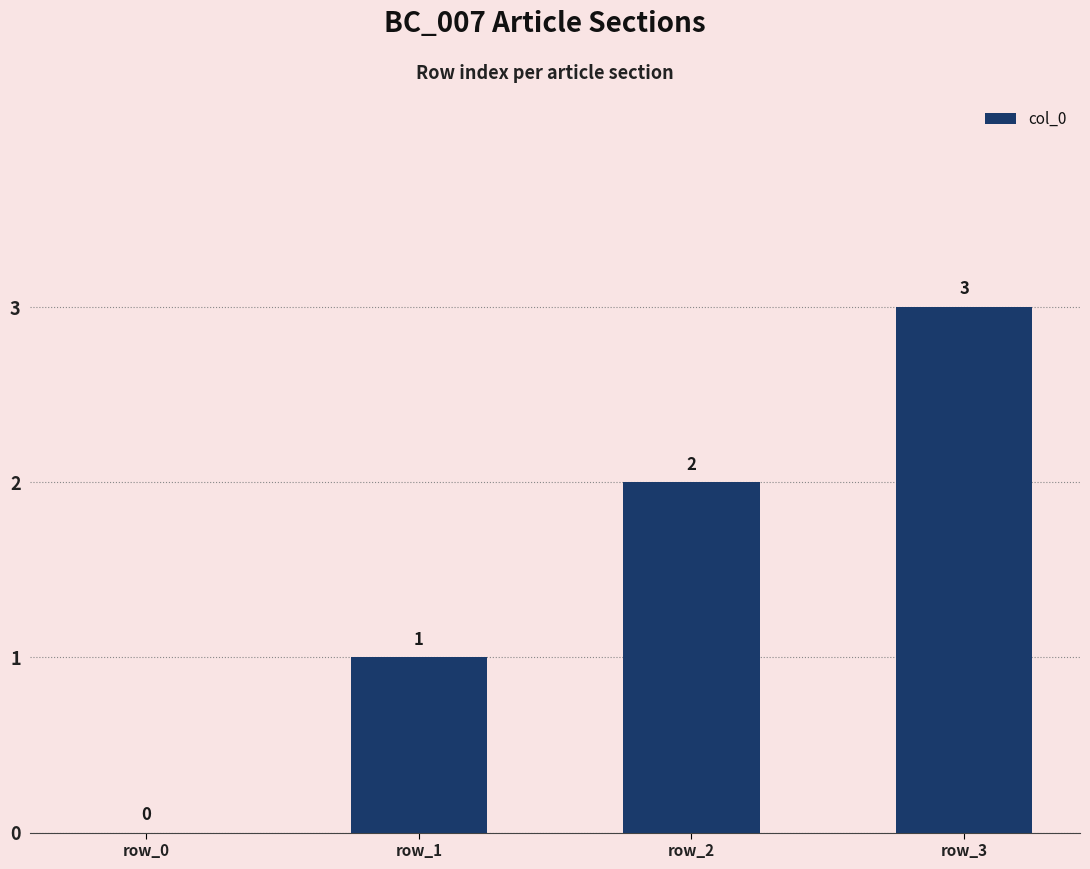

How many values are between 1 and 3?

3